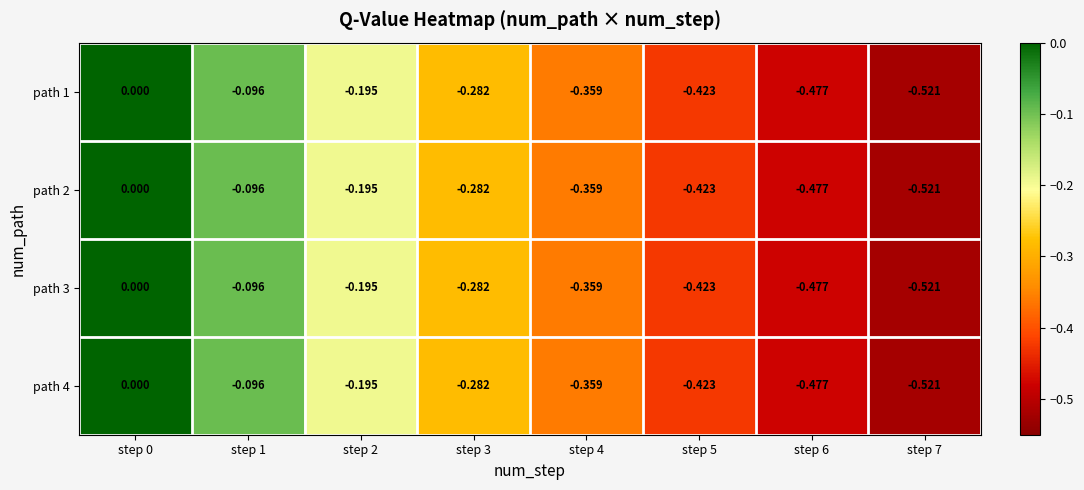

Is the value of path 1 at step 4 greater than the value of path 4 at step 3?

No